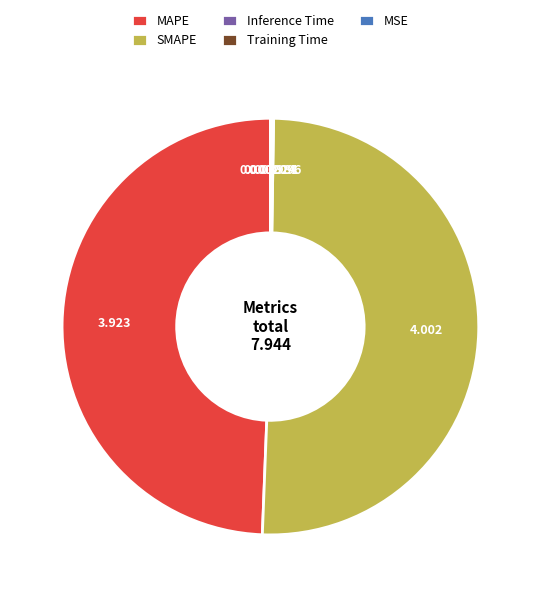

Which category accounts for the majority?

SMAPE